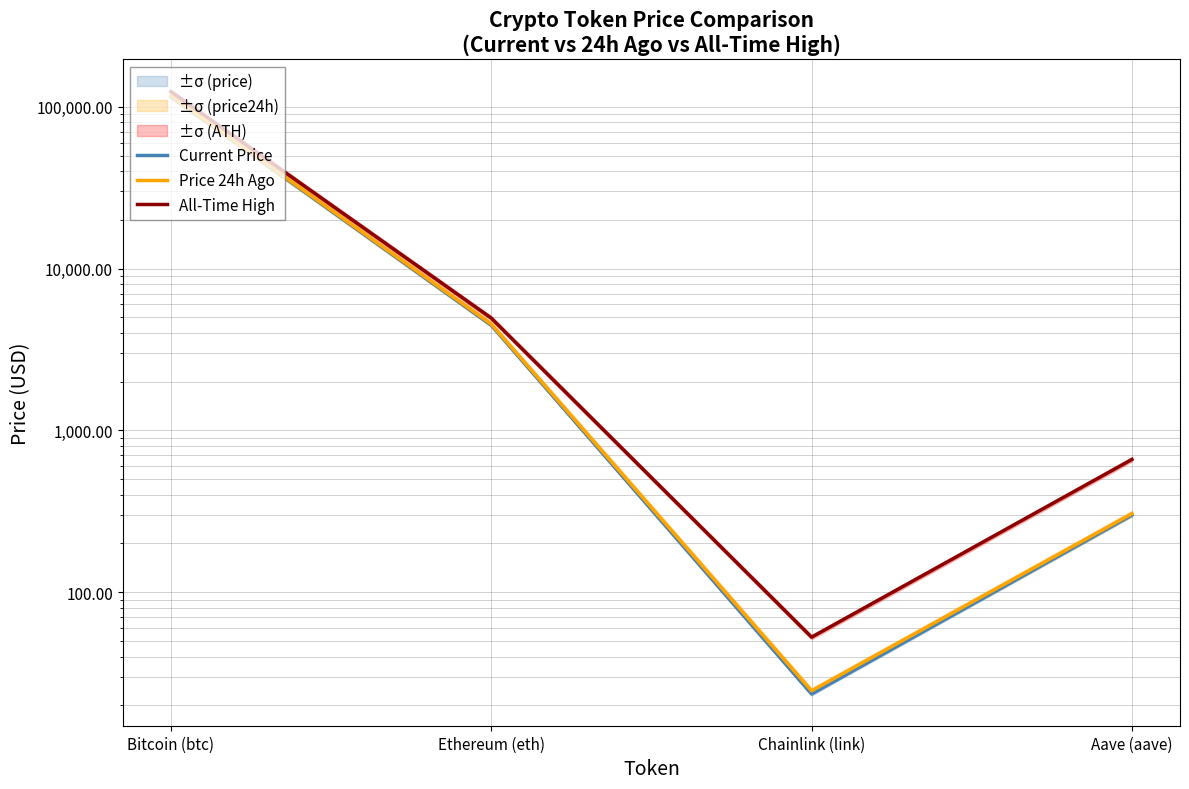

What is the difference between the maximum and minimum values in the Current Price series?

115760.5